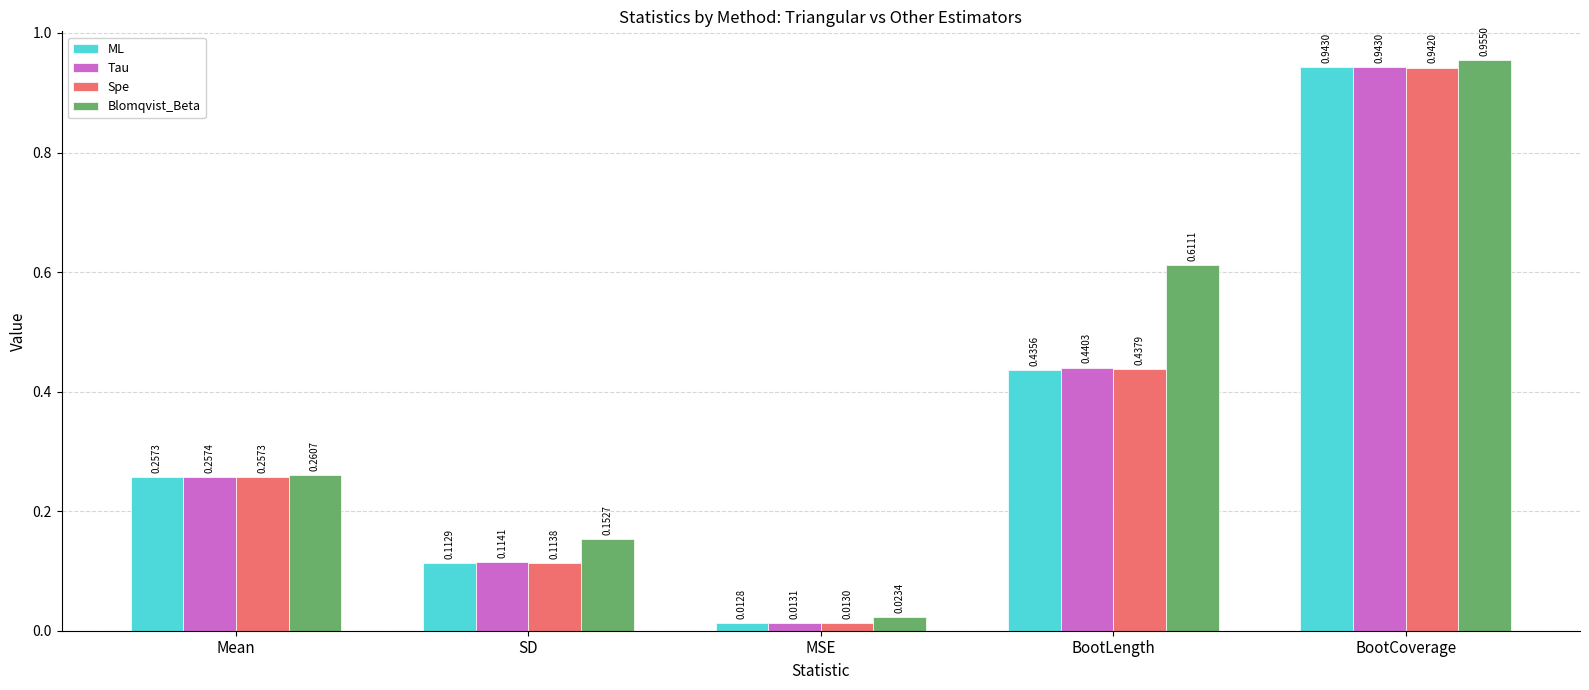

Rank the categories by Tau value from highest to lowest.

BootCoverage, BootLength, Mean, SD, MSE